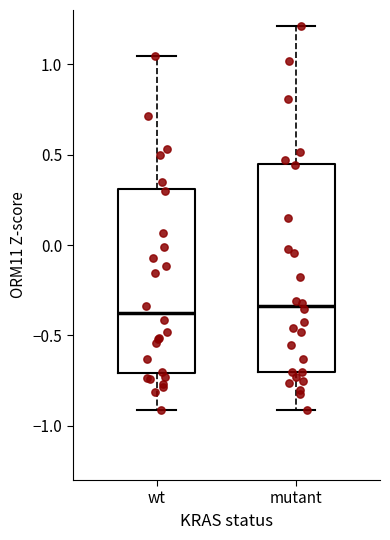

Where does the upper whisker of the box for mutant end on the y-axis? The values are not printed on the chart, so give them approximately, as read against the axis.

1.20